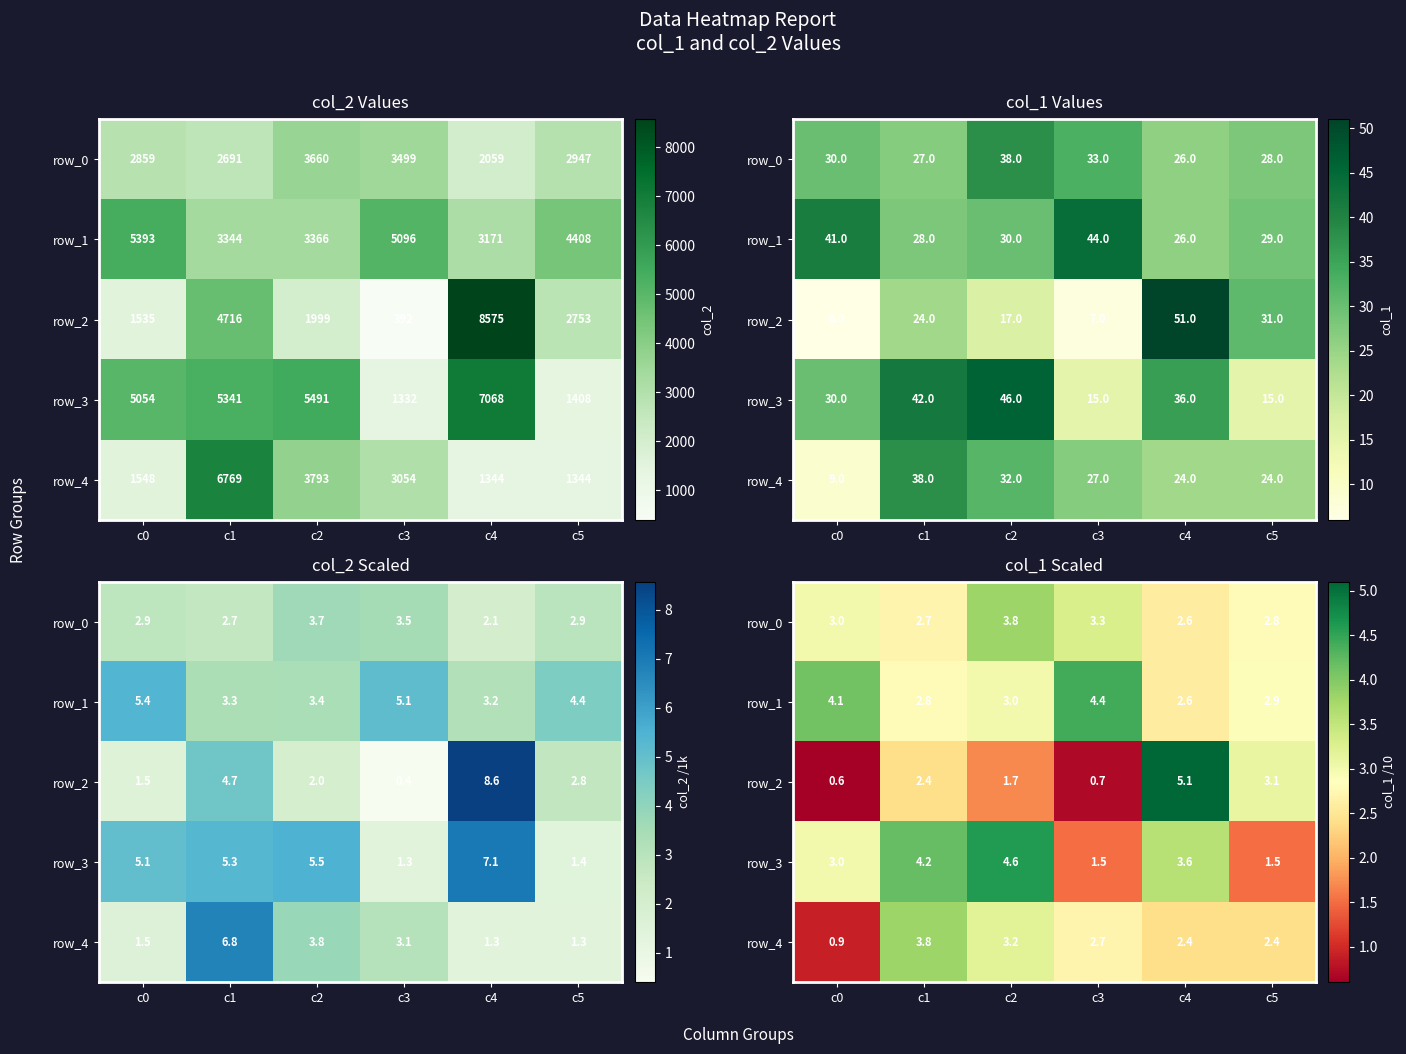

What is the sum of the row_2 values at c3 and c4?

5.8